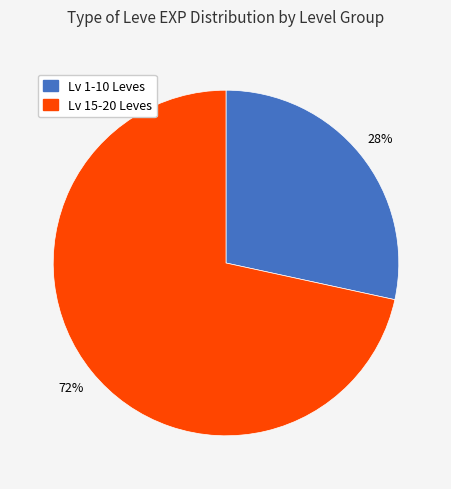

Is there a majority slice in this chart?

Yes